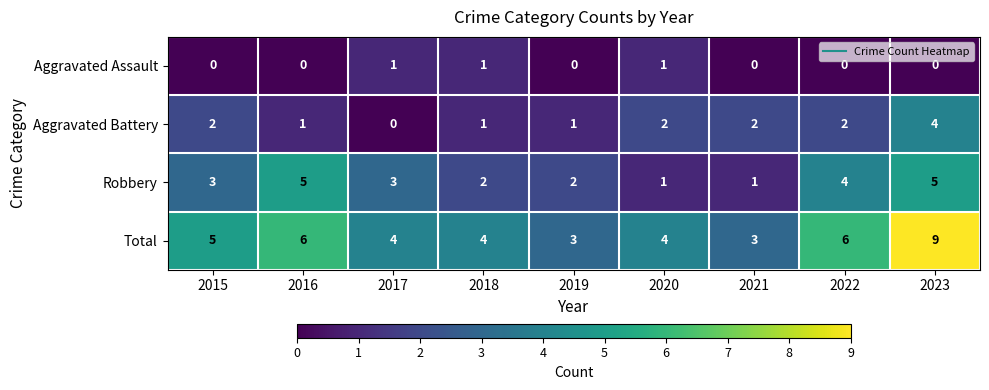

List the series in order of their overall mean, lowest first.

Aggravated Assault, Aggravated Battery, Robbery, Total